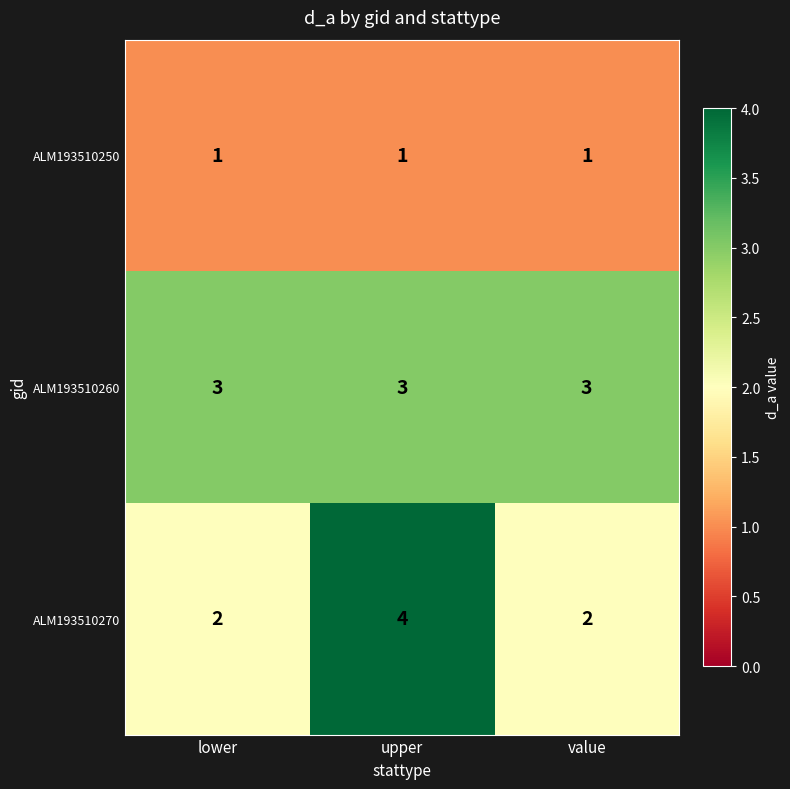

What is the minimum value shown in the chart?

1